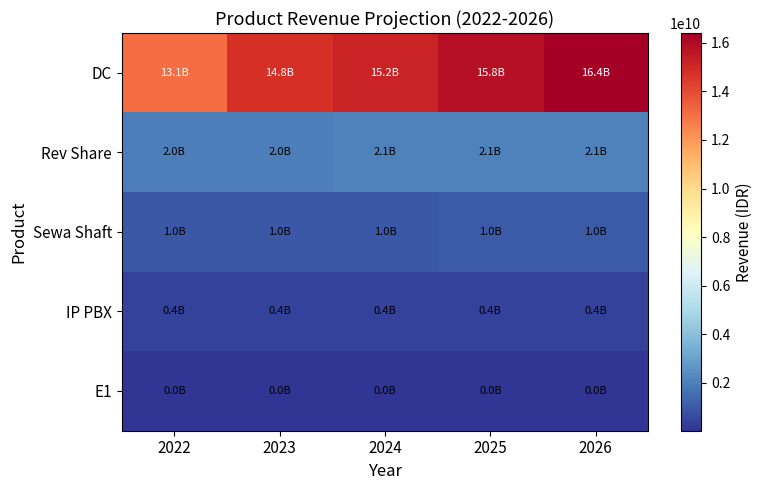

At 2022, list the series in order from smallest to largest.

E1, IP PBX, Sewa Shaft, Rev Share, DC